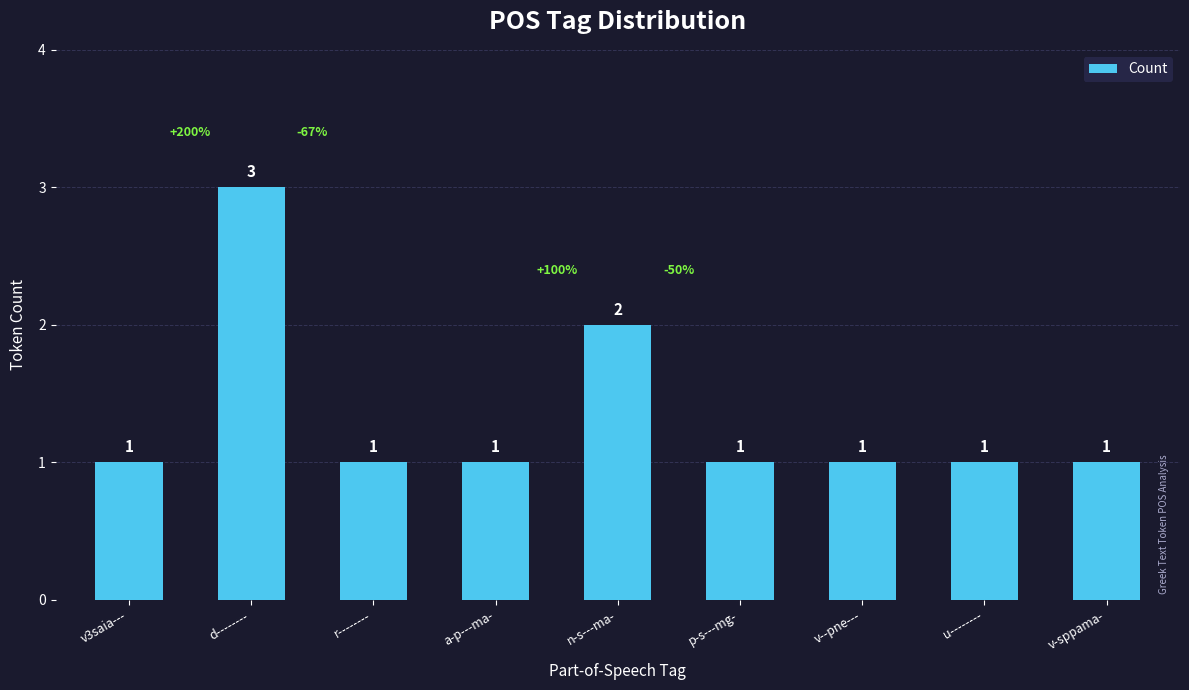

What is the value of the 5th bar from the left?

2